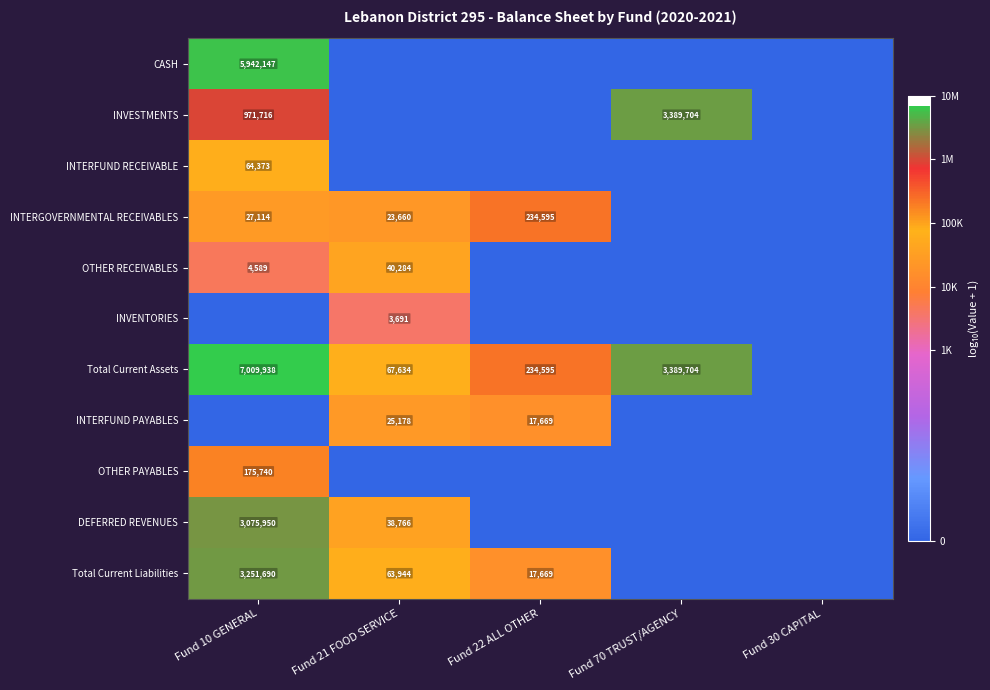

What is the sum of the INTERGOVERNMENTAL RECEIVABLES values at Fund 21 FOOD SERVICE and Fund 22 ALL OTHER?

258255